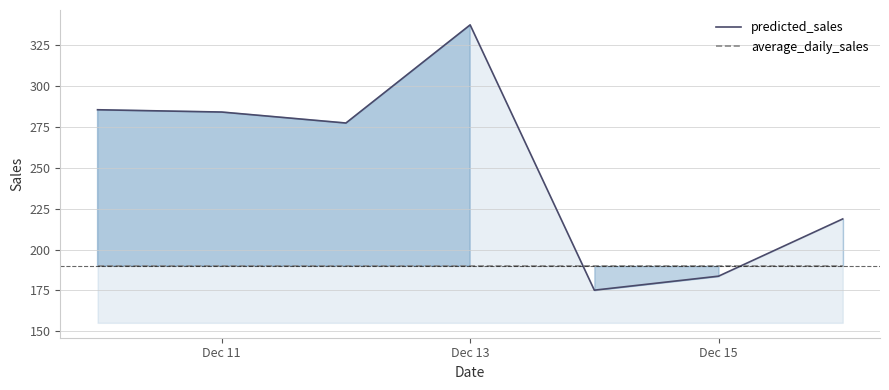

List the series in order of their overall mean, highest first.

predicted_sales, average_daily_sales